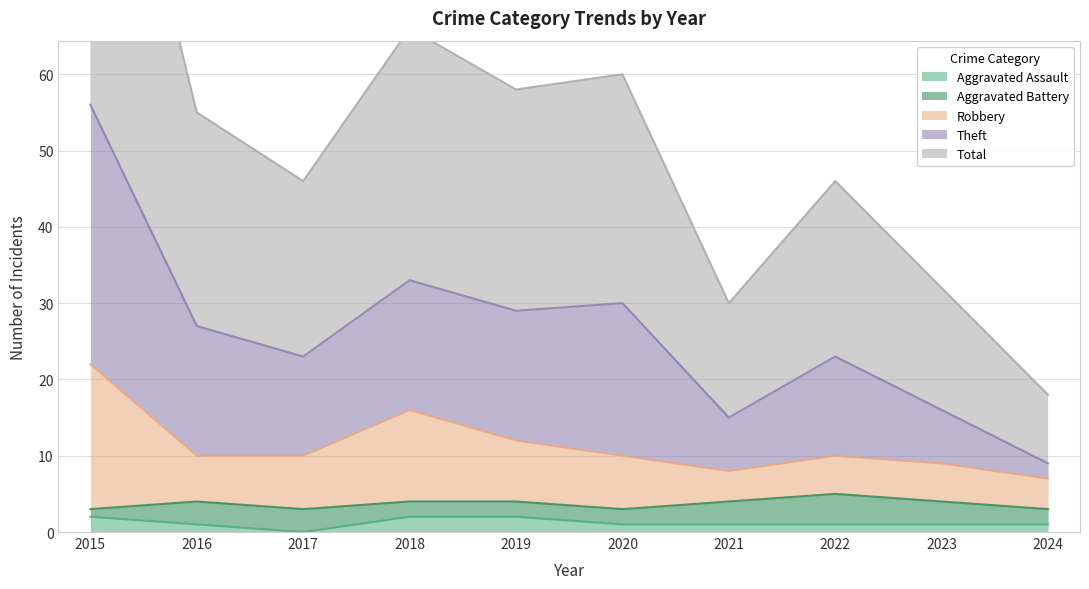

Is it true that Aggravated Assault equals 1 at 2020?

True